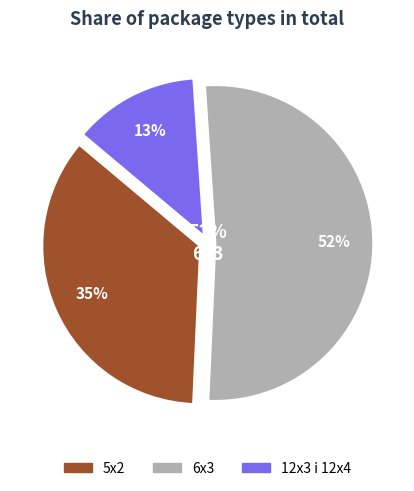

What is the total percentage of 5x2 and 6x3?

87.2%